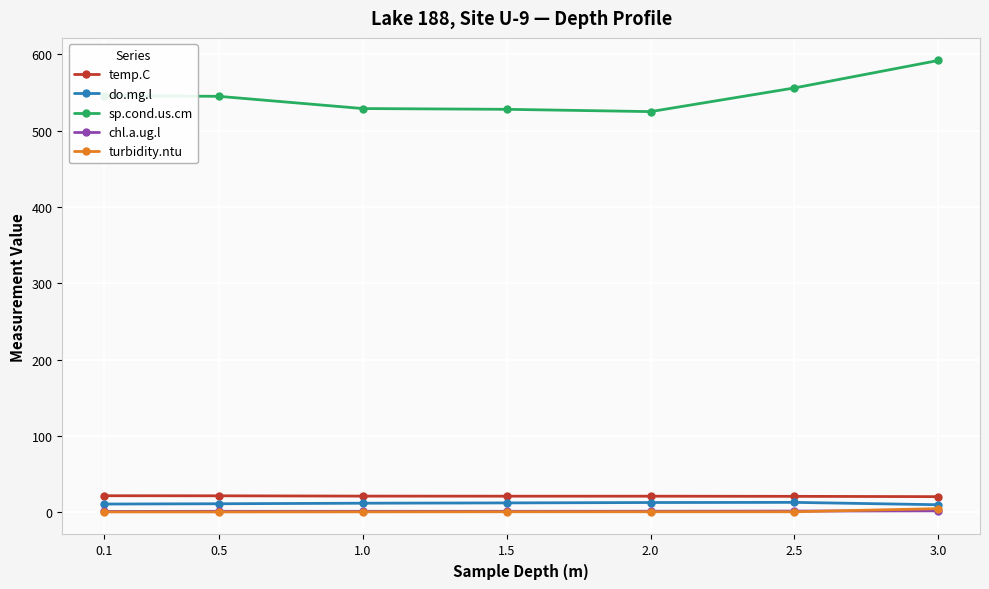

What value does the sp.cond.us.cm series have at 1.5?

528.0